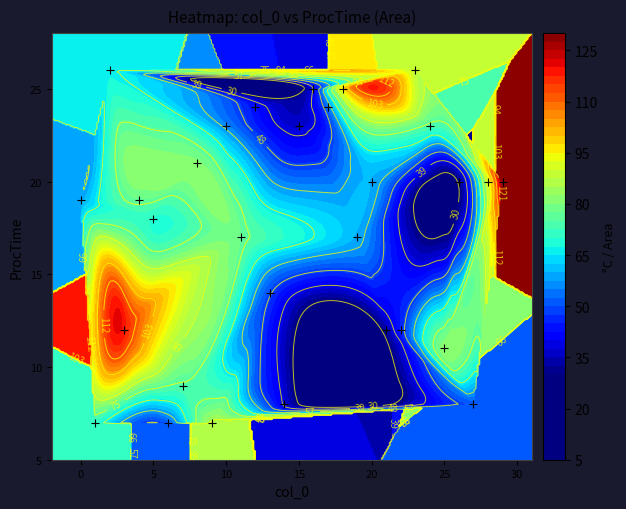

Count the number of categories in the chart.

30